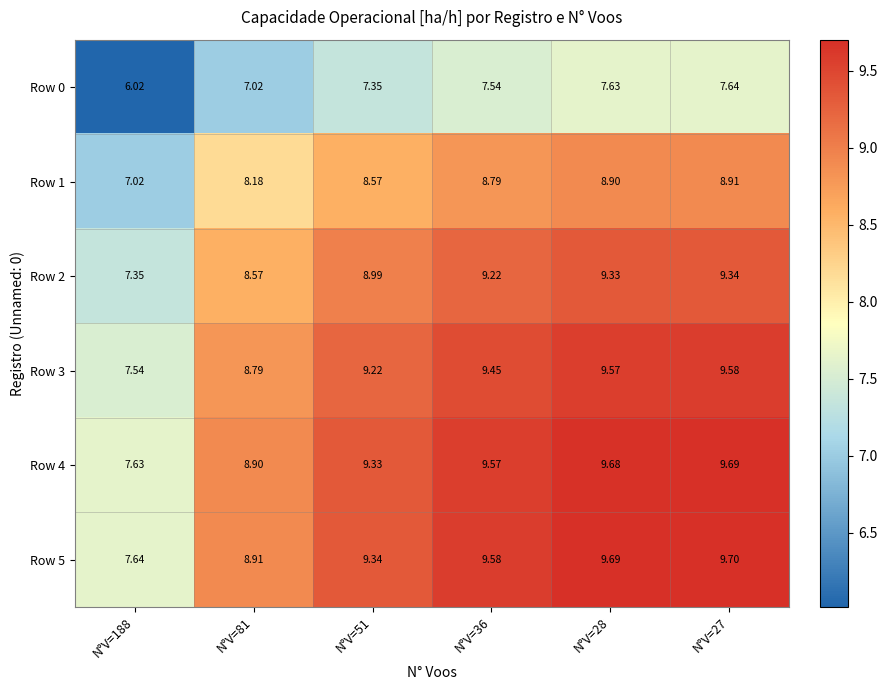

Is the value of Row 3 at N°V=188 greater than the value of Row 0 at N°V=81?

Yes